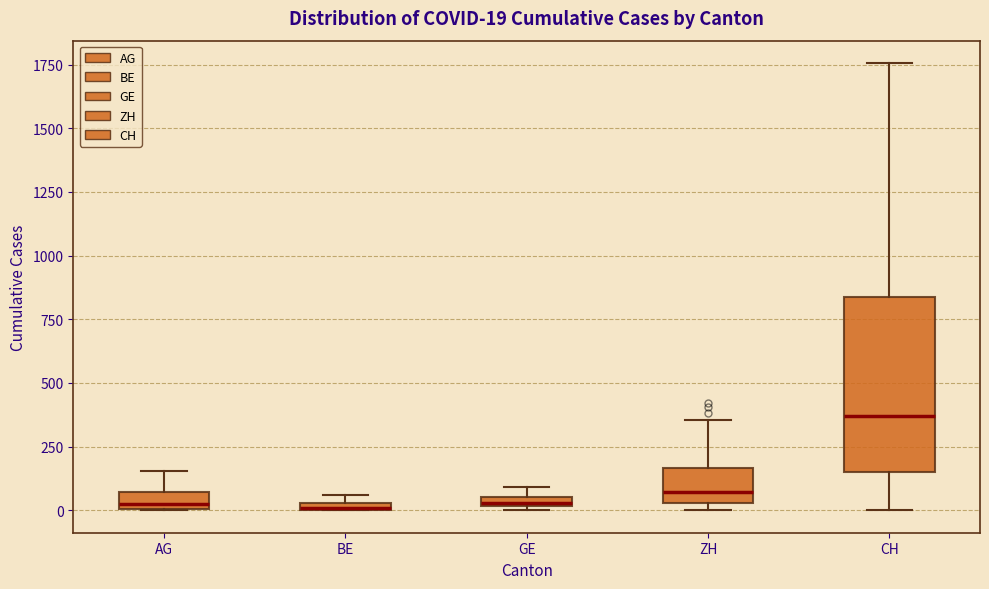

Which box has the highest median line?

CH